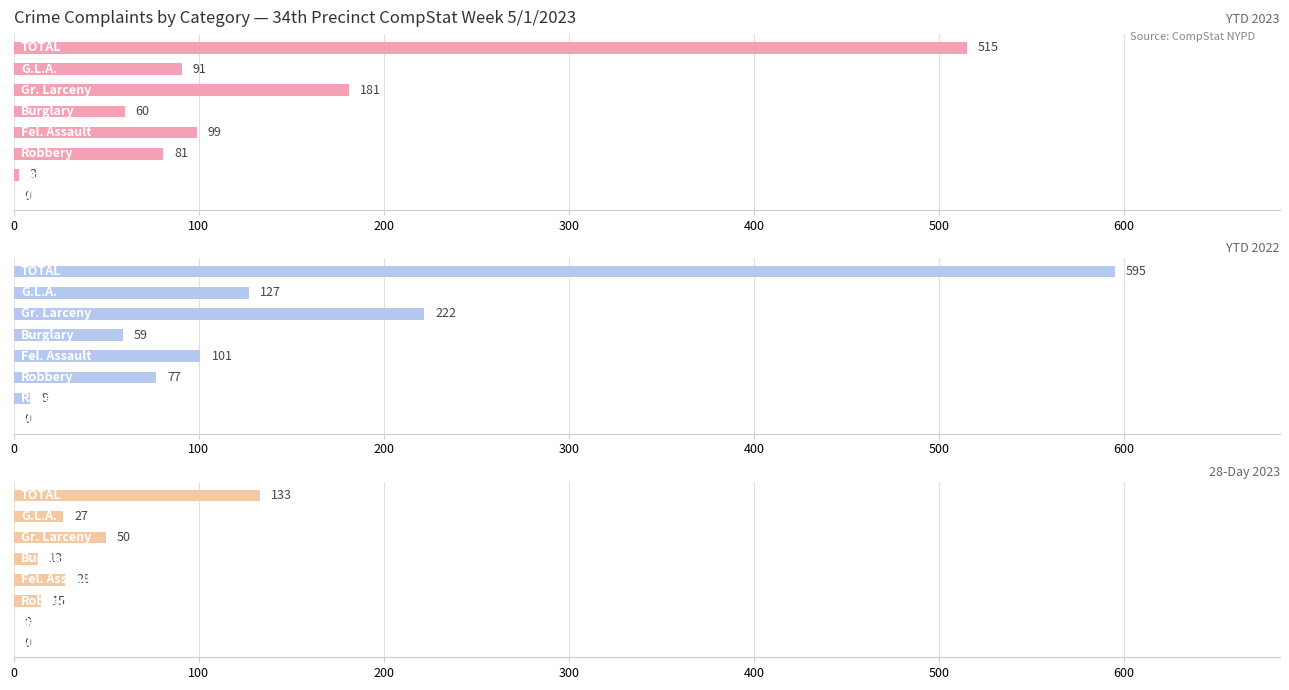

How many bars are there in each group?

3